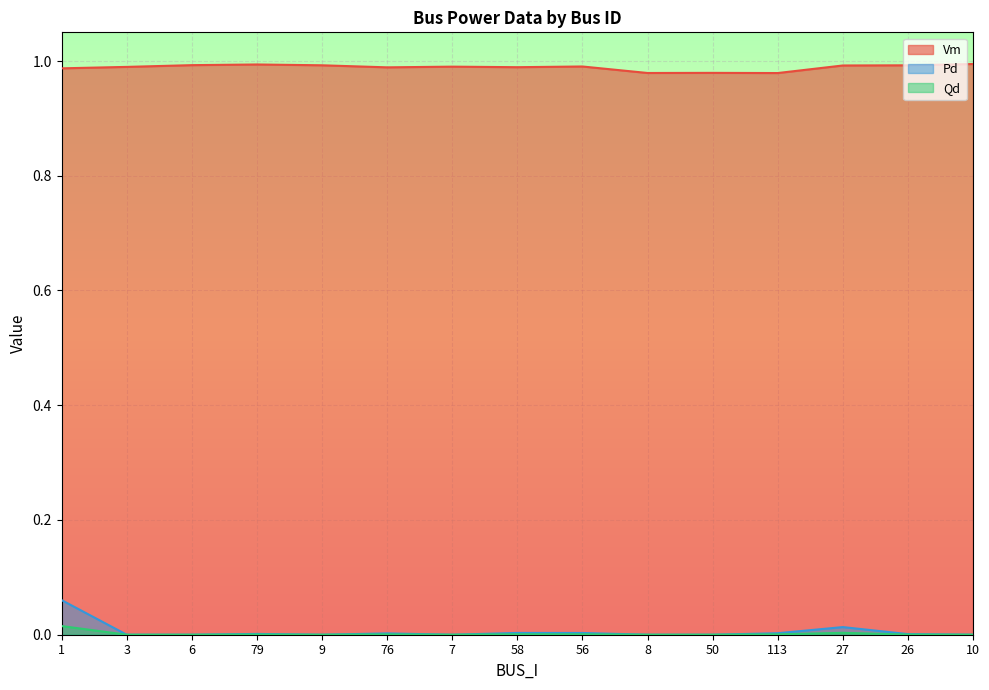

At which label is Qd closest to 0?

3